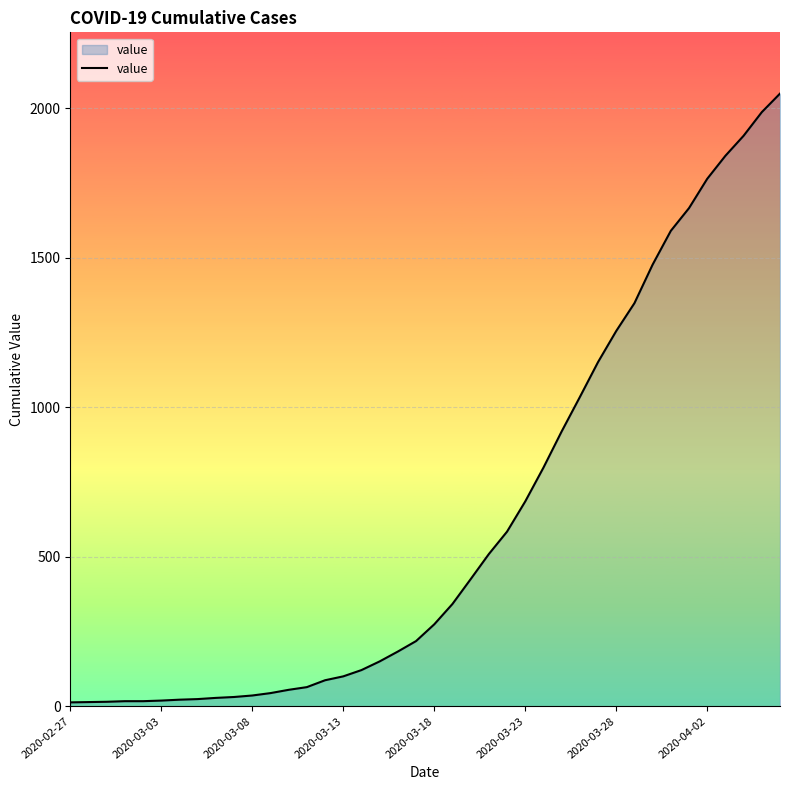

What is the maximum value shown in the chart?

2049